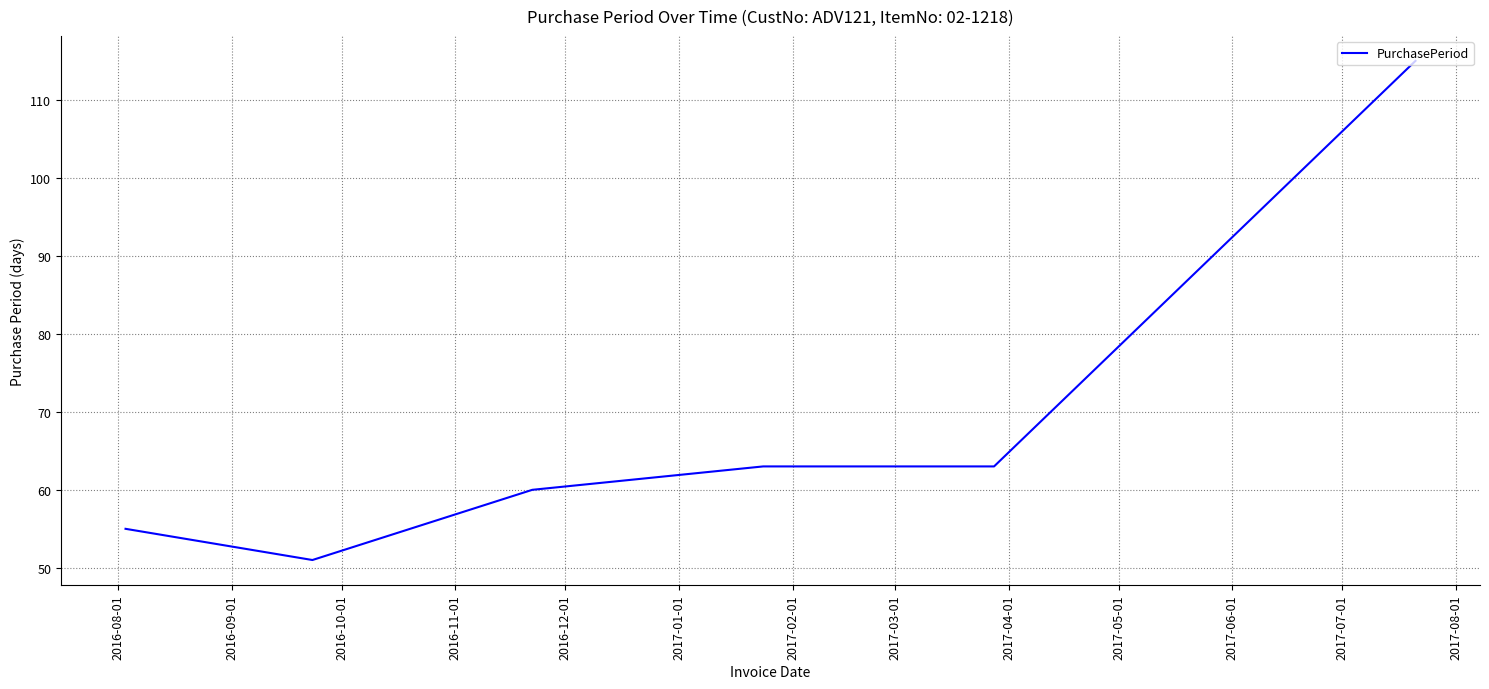

What is the sum of all values?

407